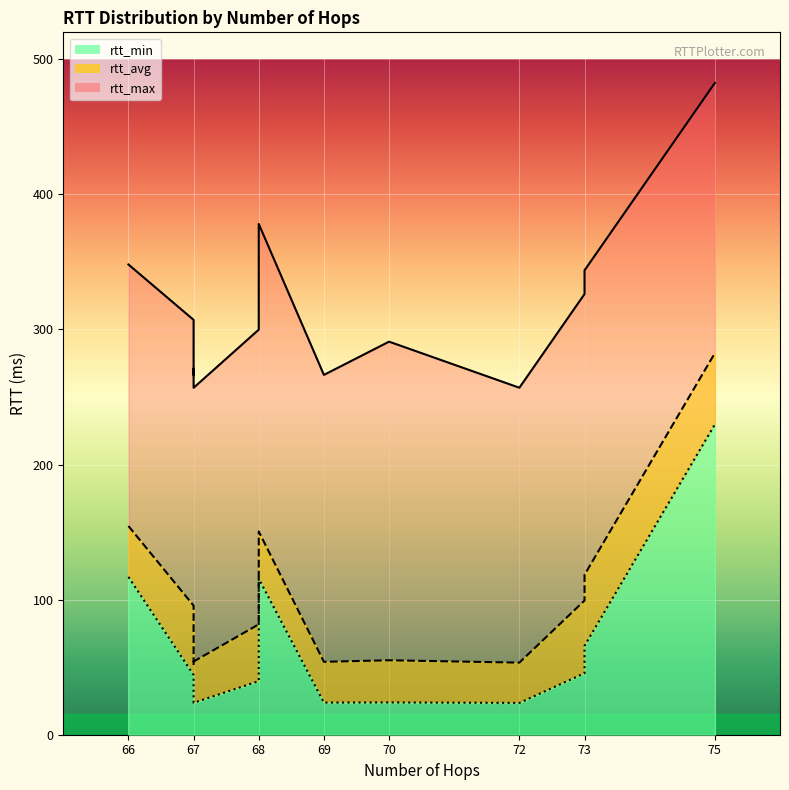

Which label corresponds to the largest value in the chart?

75